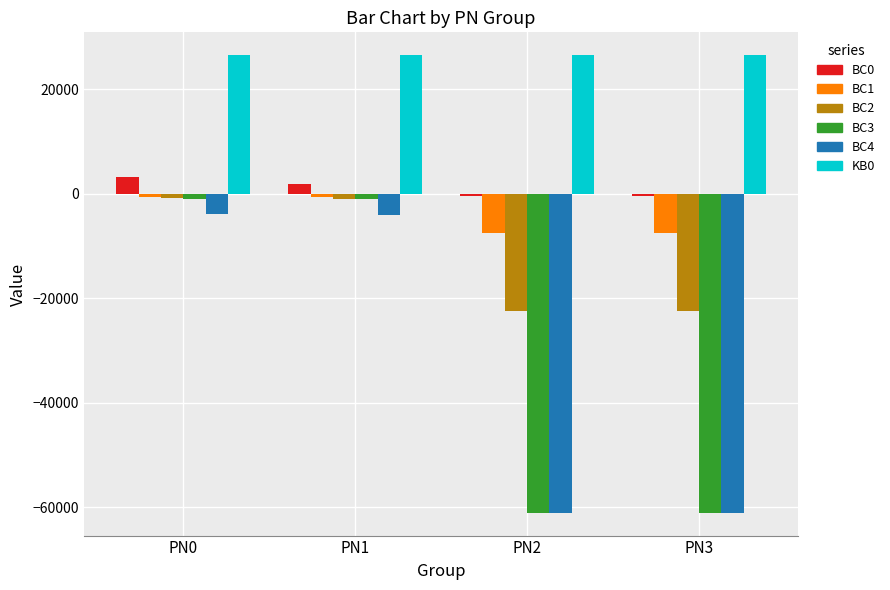

The BC4 series shows -3964.0 at PN0. True or false?

True